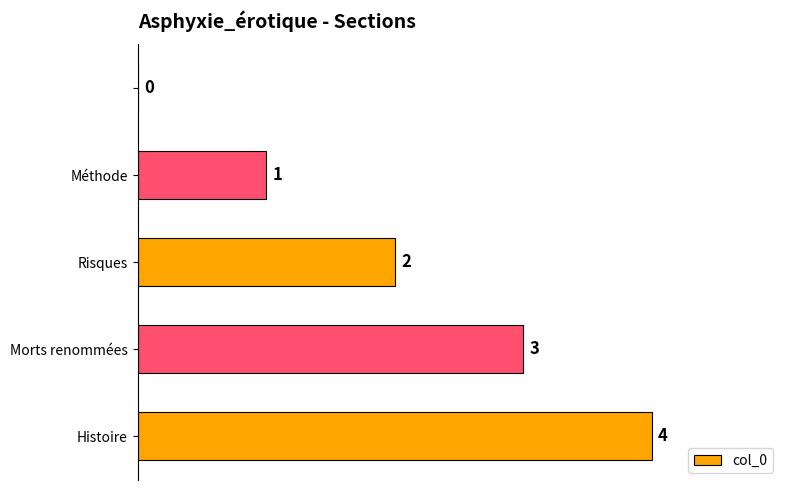

What is the sum of all values?

10